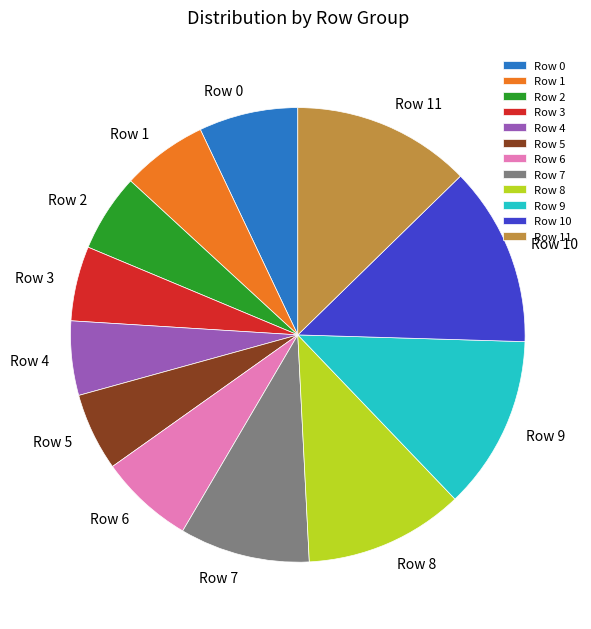

Is it true that Row 5 is 18% of the pie?

False